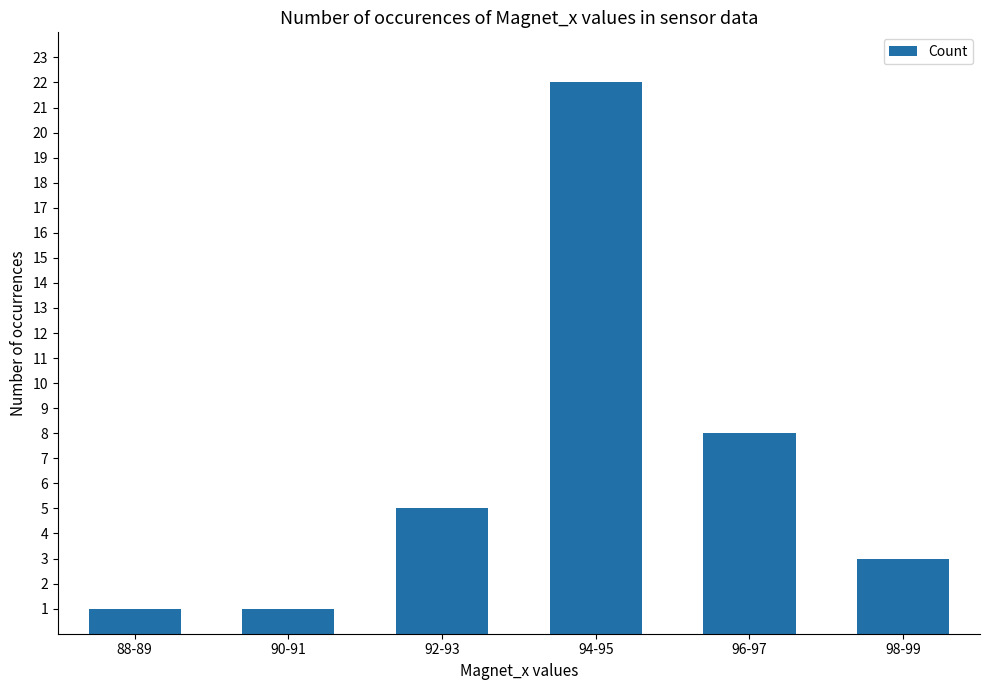

Which has a higher value, 90-91 or 92-93?

92-93